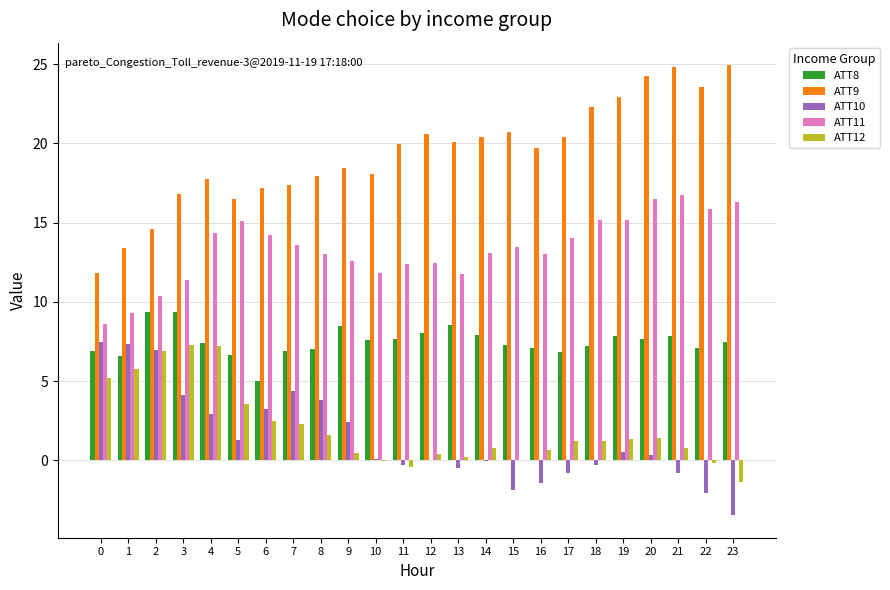

Is it true that ATT10 equals -2.0 at 22?

True